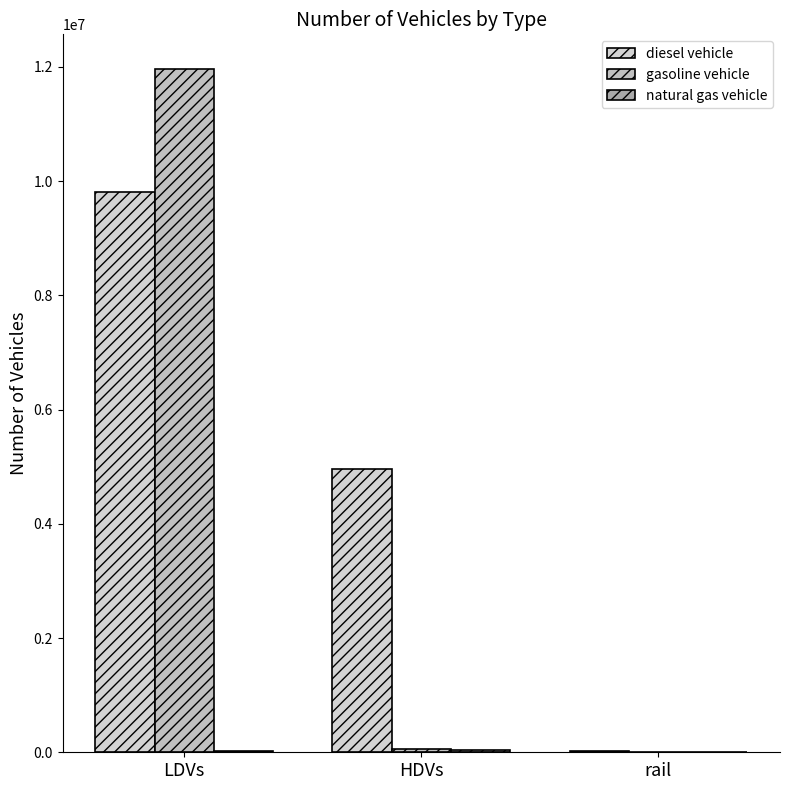

Rank the series by their maximum value, from lowest to highest.

natural gas vehicle, diesel vehicle, gasoline vehicle